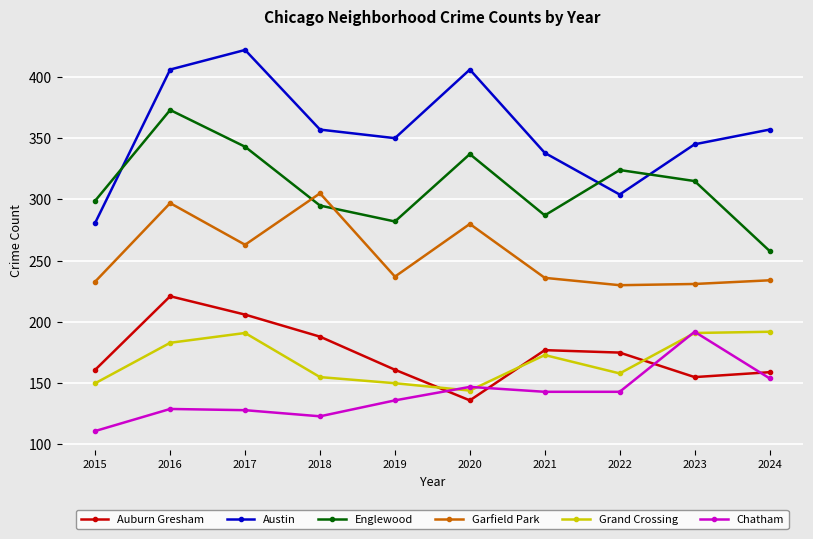

What is the average value of the Grand Crossing series?

169